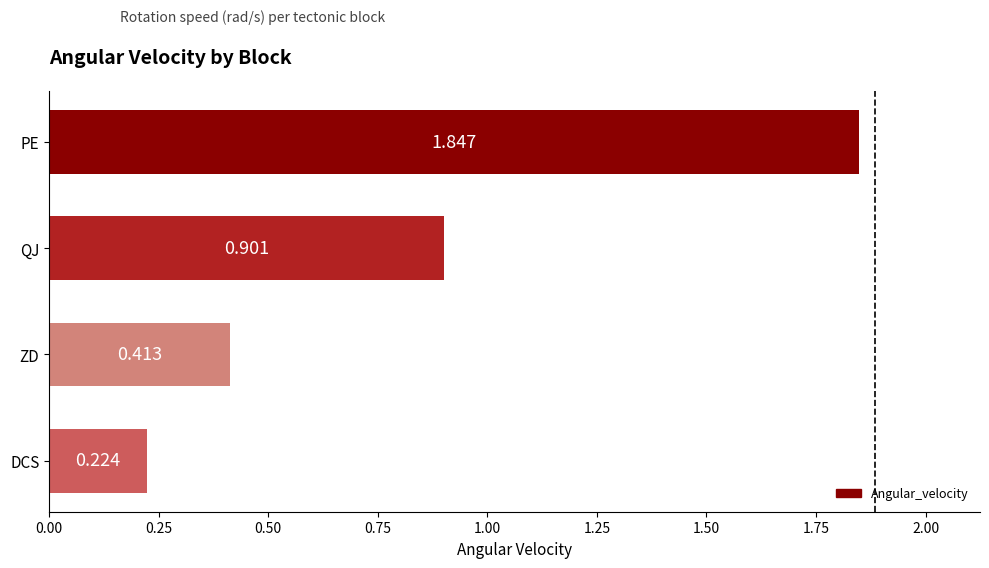

Which category has the lowest value across all series?

DCS